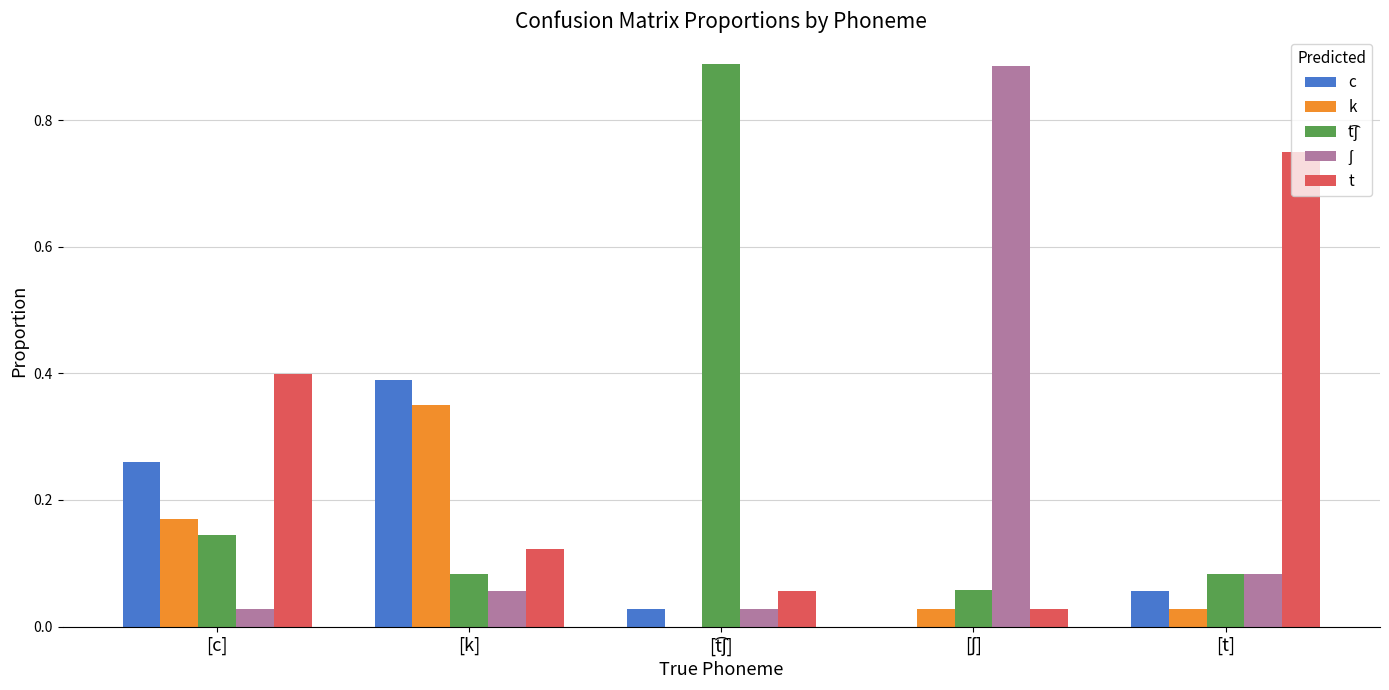

What is the total value across all series at [c]?

1.0